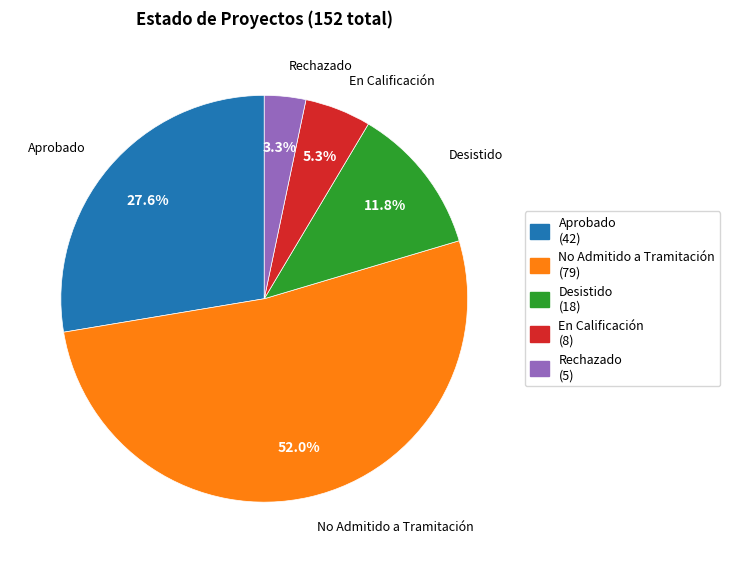

To the nearest percent, what portion does Desistido represent?

12%